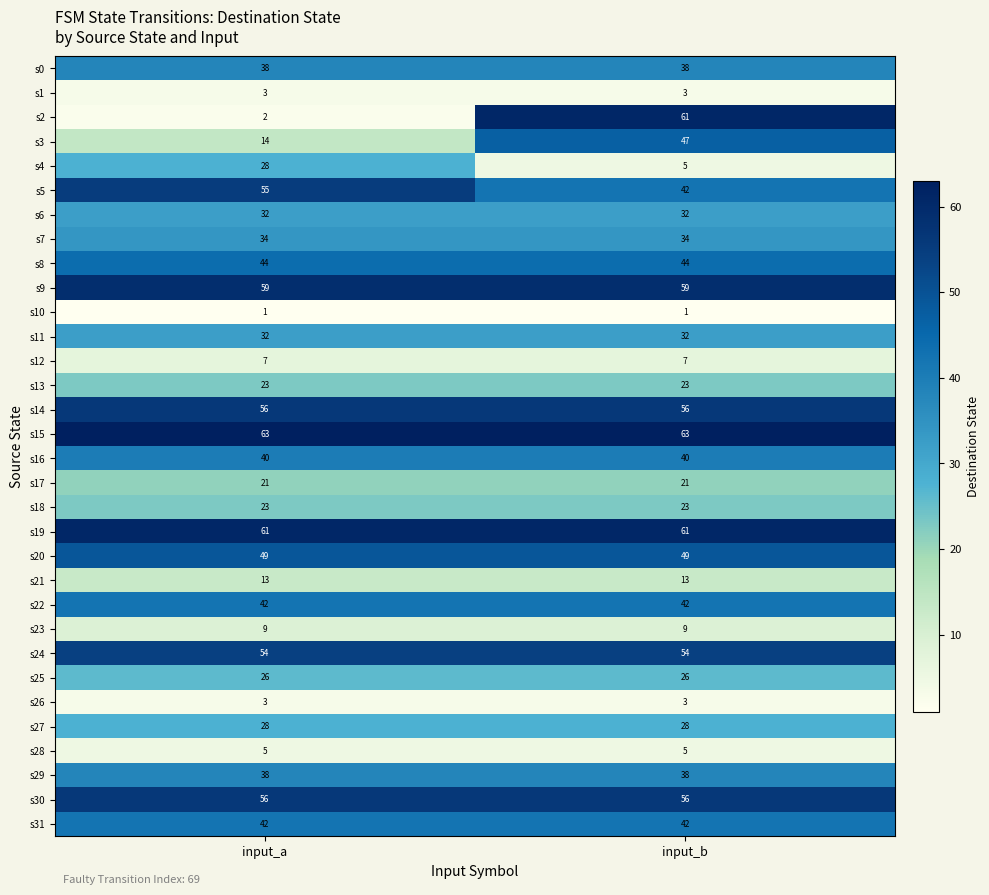

Which series changed the most between input_a and input_b?

s2